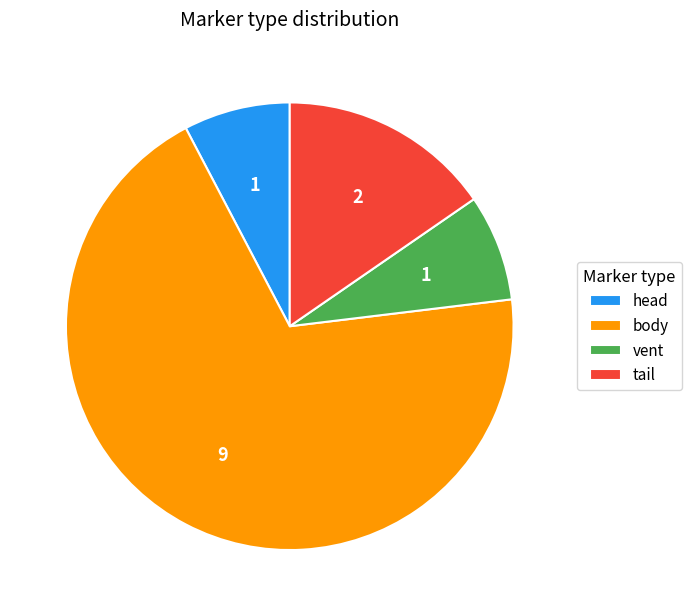

What is the majority slice?

body